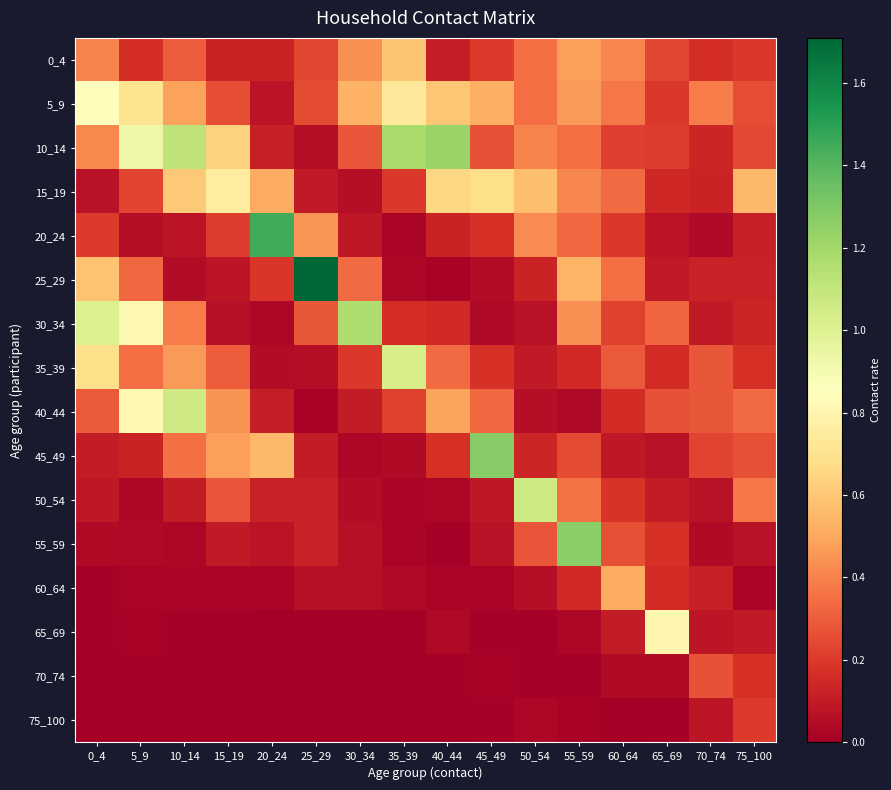

List the series in order of their peak value, lowest first.

75_100, 70_74, 60_64, 0_4, 15_19, 65_69, 5_9, 35_39, 40_44, 50_54, 30_34, 10_14, 55_59, 45_49, 20_24, 25_29